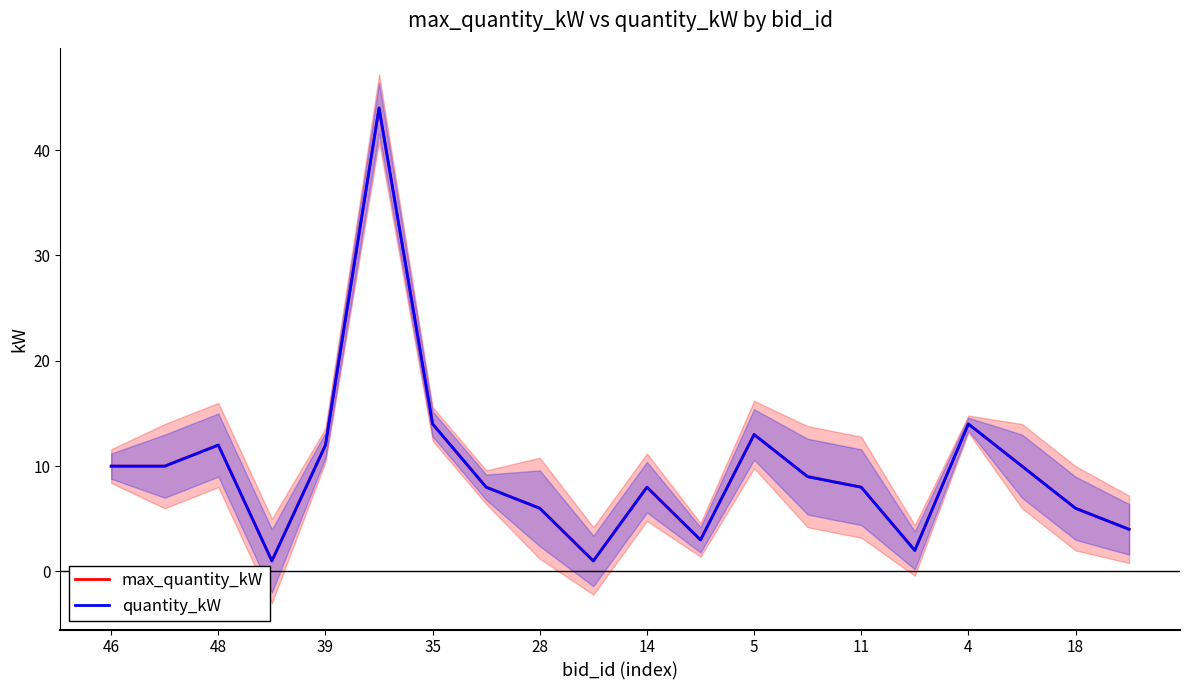

True or false: quantity_kW and max_quantity_kW intersect in this chart.

False